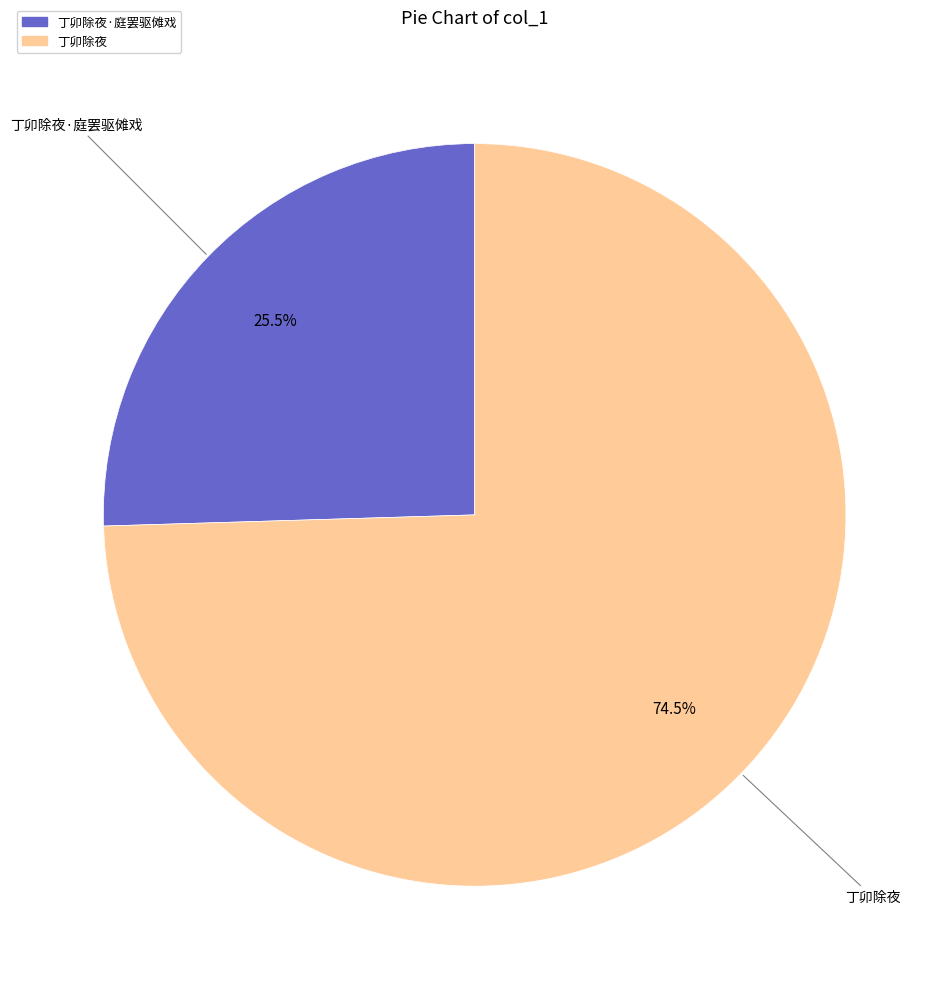

Is there any slice that represents more than half of the pie?

Yes